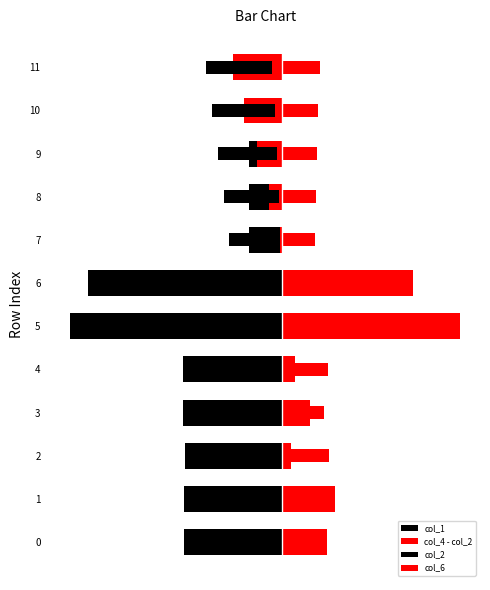

Reading left to right, transcribe all the data shown in this chart.

col_1: 0=-304.0	1=-305.0	2=-302.0	3=-307.0	4=-306.0	5=-656.0	6=-601.0	7=-104.0	8=-102.0	9=-102.0	10=-101.0	11=-97.0
col_4 - col_2: 0=138.0	1=161.0	2=26.0	3=86.0	4=39.0	5=549.0	6=402.0	7=-8.0	8=-41.0	9=-80.0	10=-119.0	11=-154.0
col_2: 0=-149.0	1=-195.0	2=-222.5	3=-176.5	4=-210.5	5=-150.0	6=-138.0	7=-153.5	8=-171.0	9=-189.0	10=-208.0	11=-225.5
col_6: 0=95.7	1=123.6	2=139.8	3=112.2	4=132.6	5=94.2	6=89.4	7=100.5	8=111.6	9=122.7	10=133.8	11=145.2